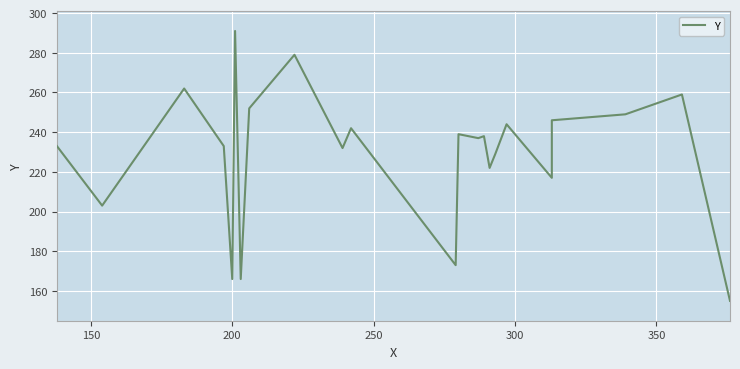

Count the number of values greater than 237.

11